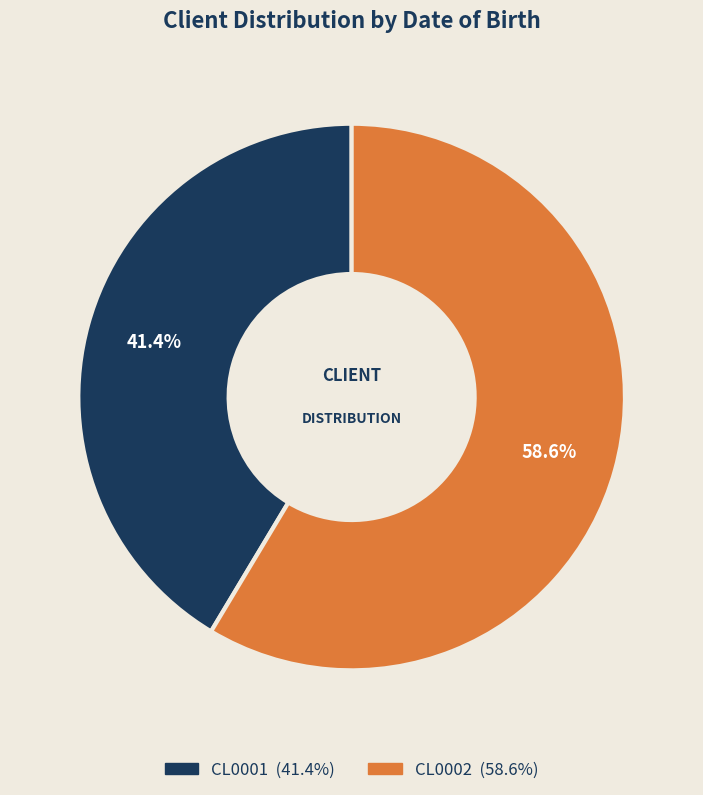

How many slices are in this pie chart?

2